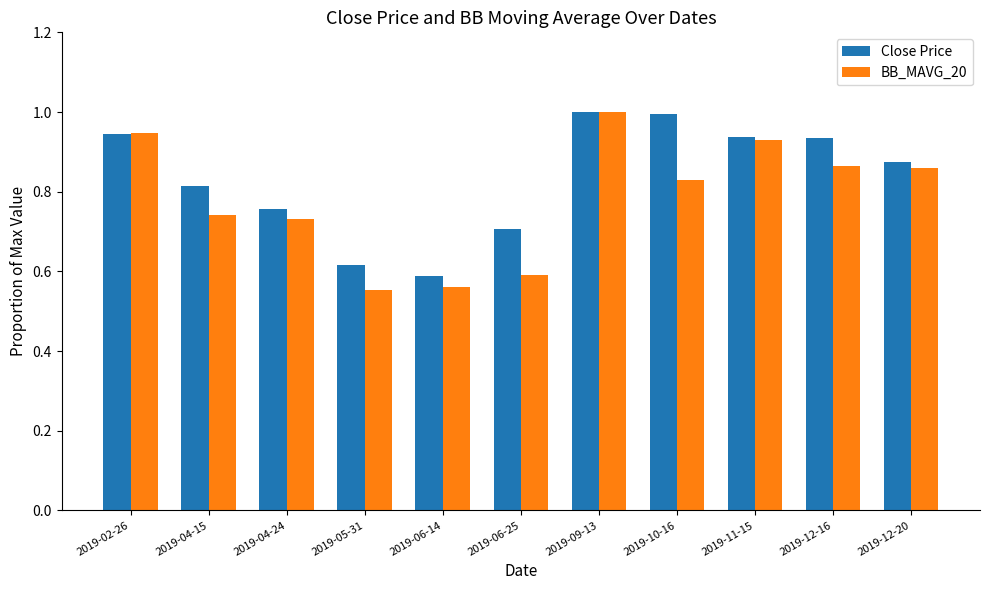

At which label is Close Price closest to 0?

2019-06-14